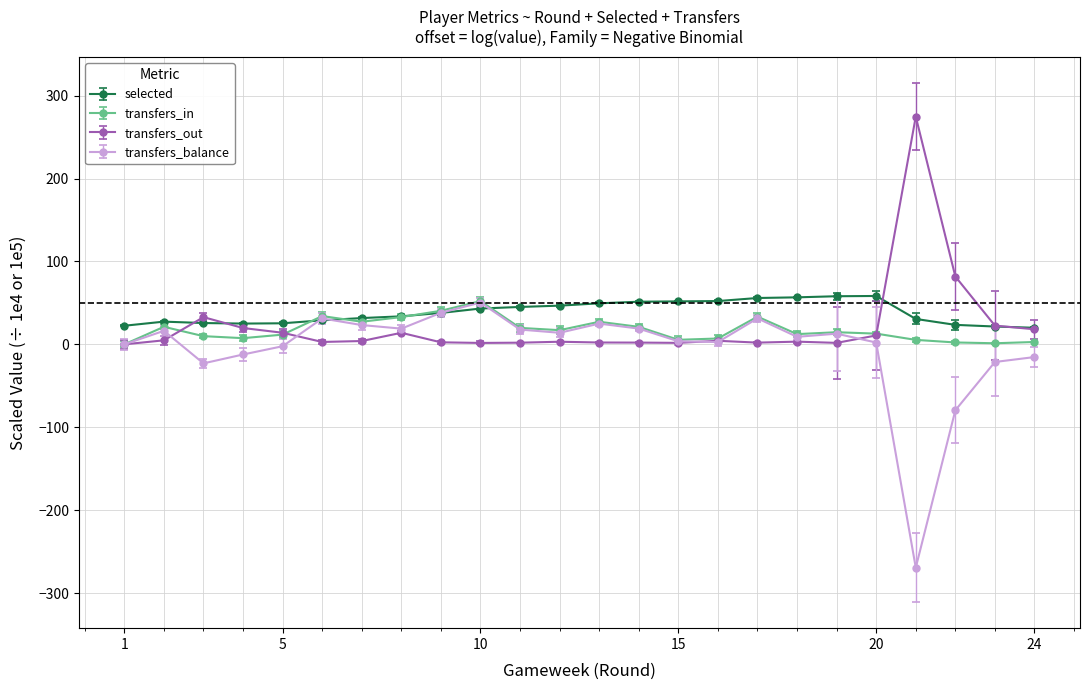

What is the lowest value of the selected series?

20.0